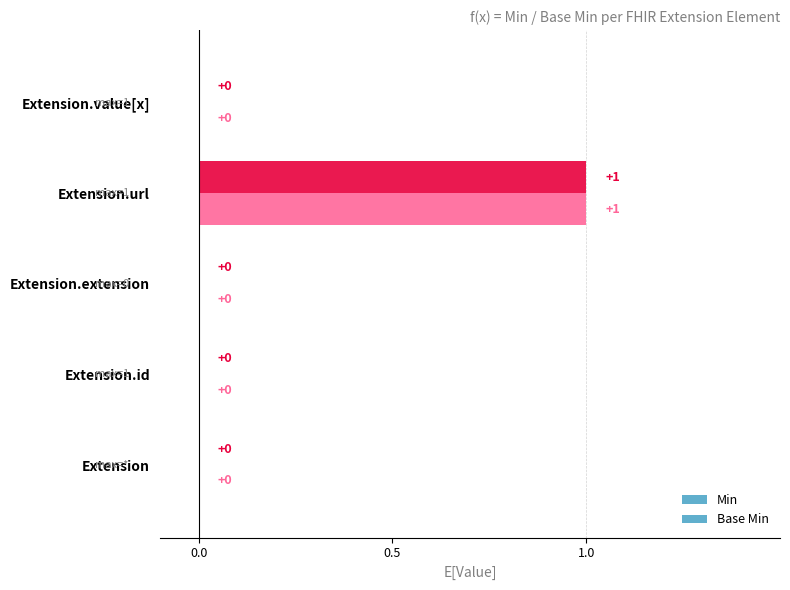

Reading left to right, what are all the values shown in this chart?

Min: 0	0	0	1	0
Base Min: 0	0	0	1	0